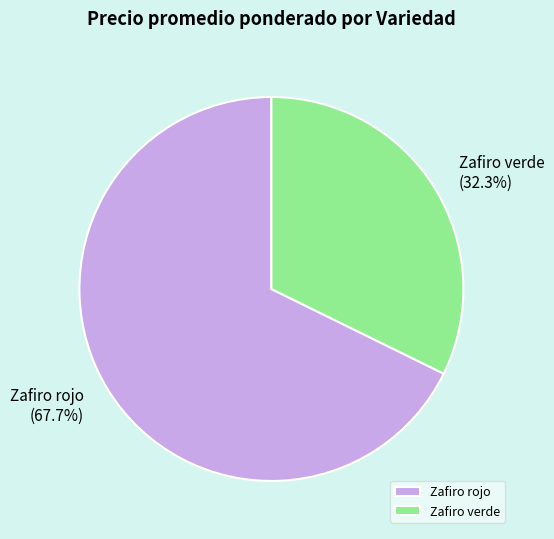

How many slices are in this pie chart?

2